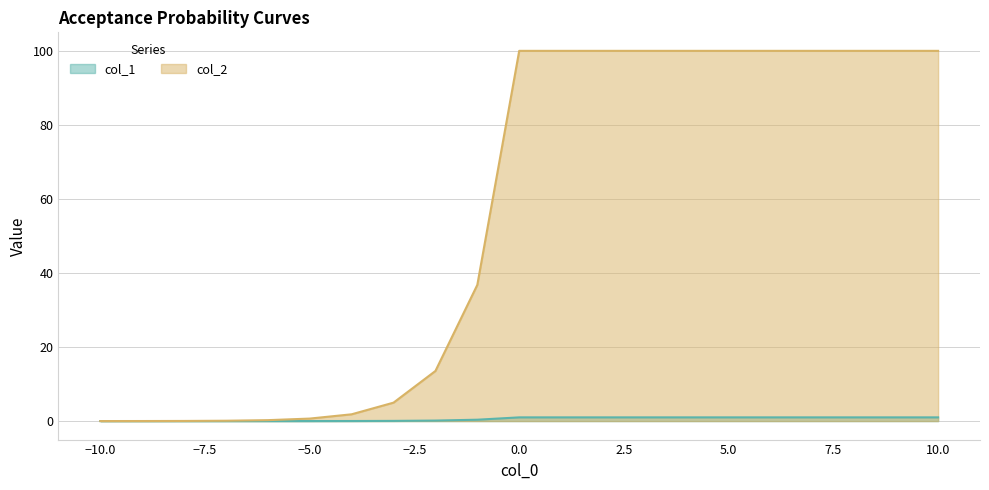

How many data points does each series have?

13